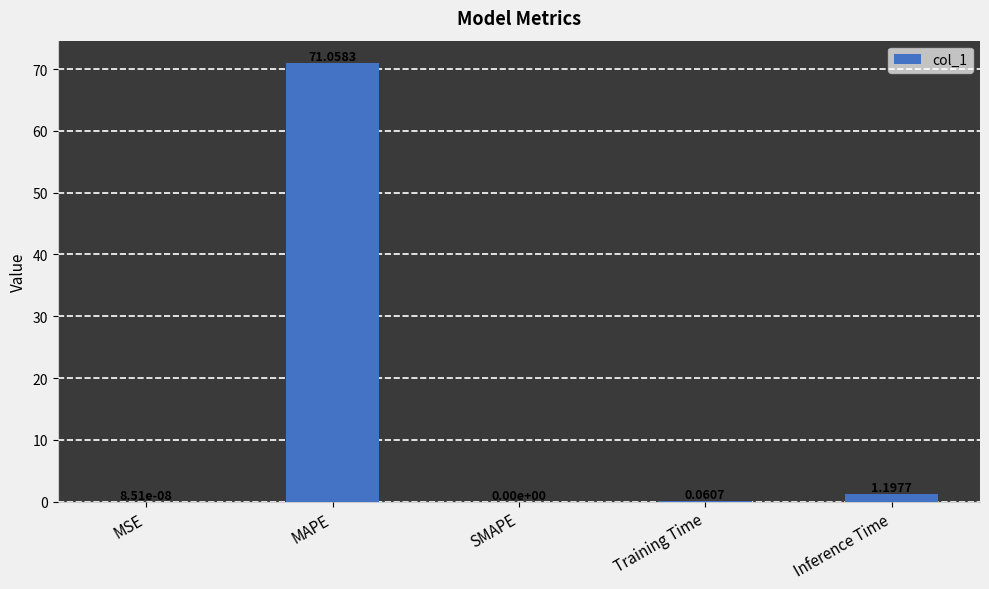

What is the average value?

14.5